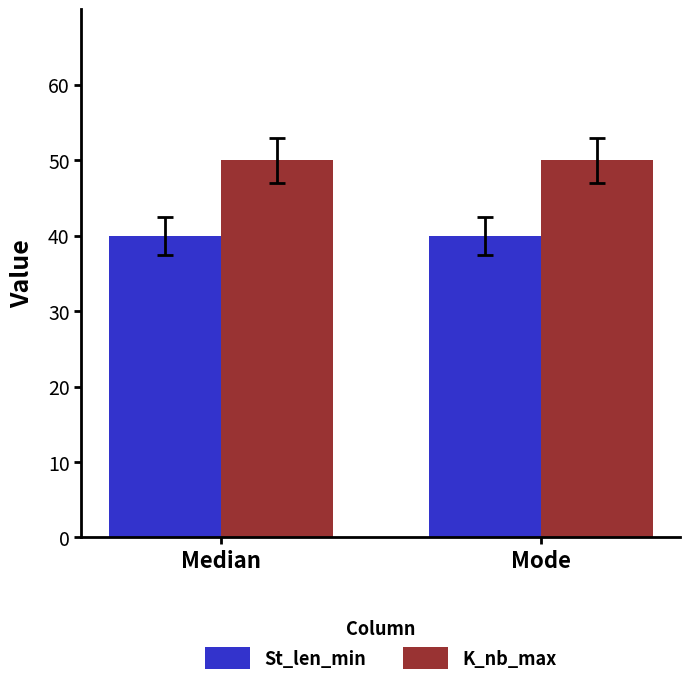

What is the difference between the highest and lowest values at Mode?

10